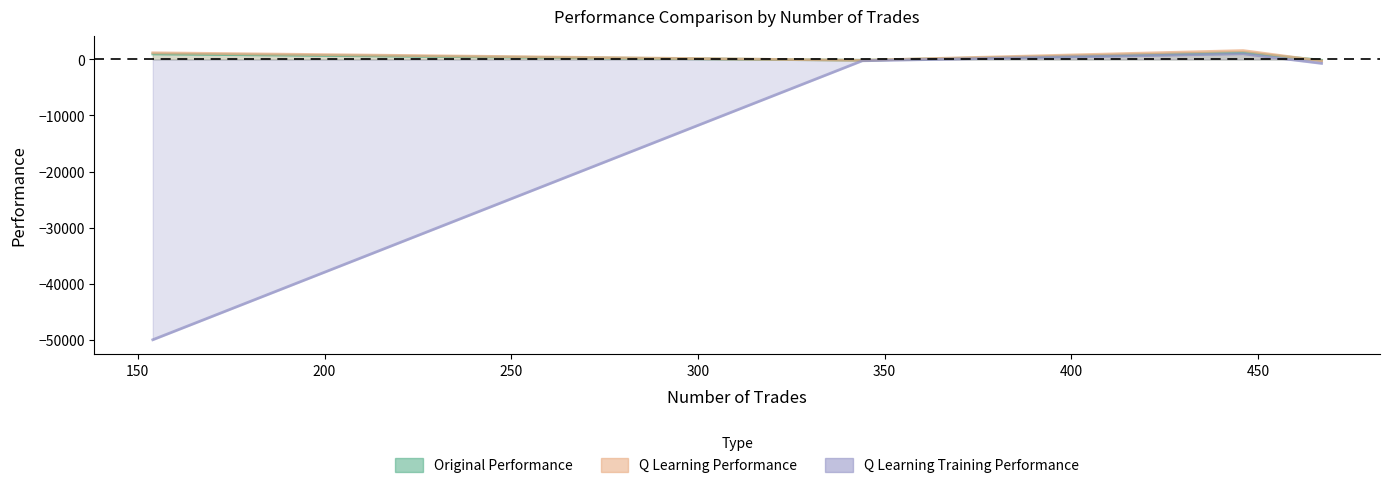

Which label corresponds to the largest value in the chart?

446